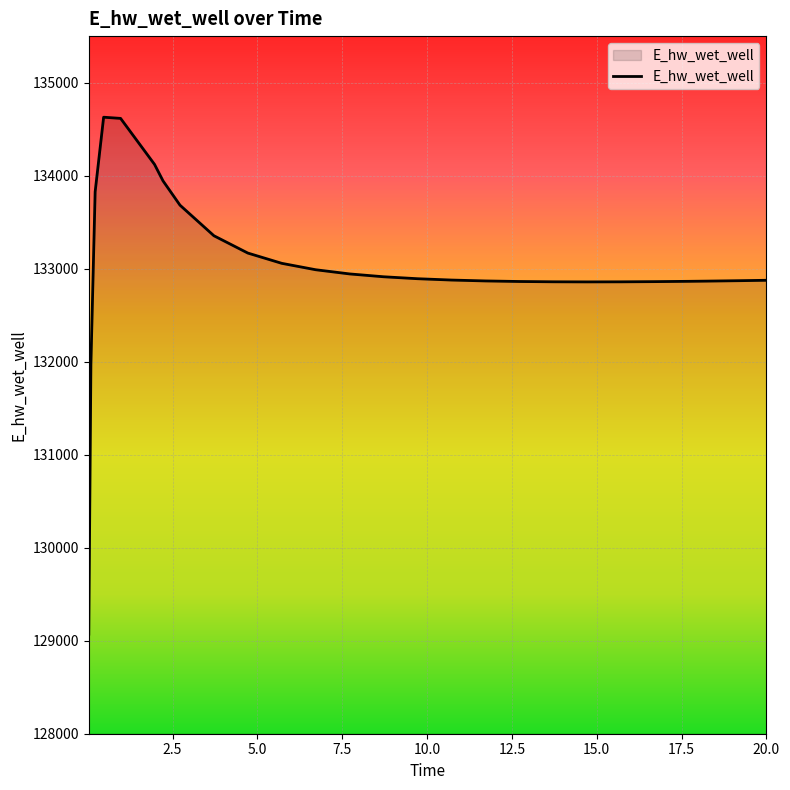

What is the smallest value displayed?

129070.3